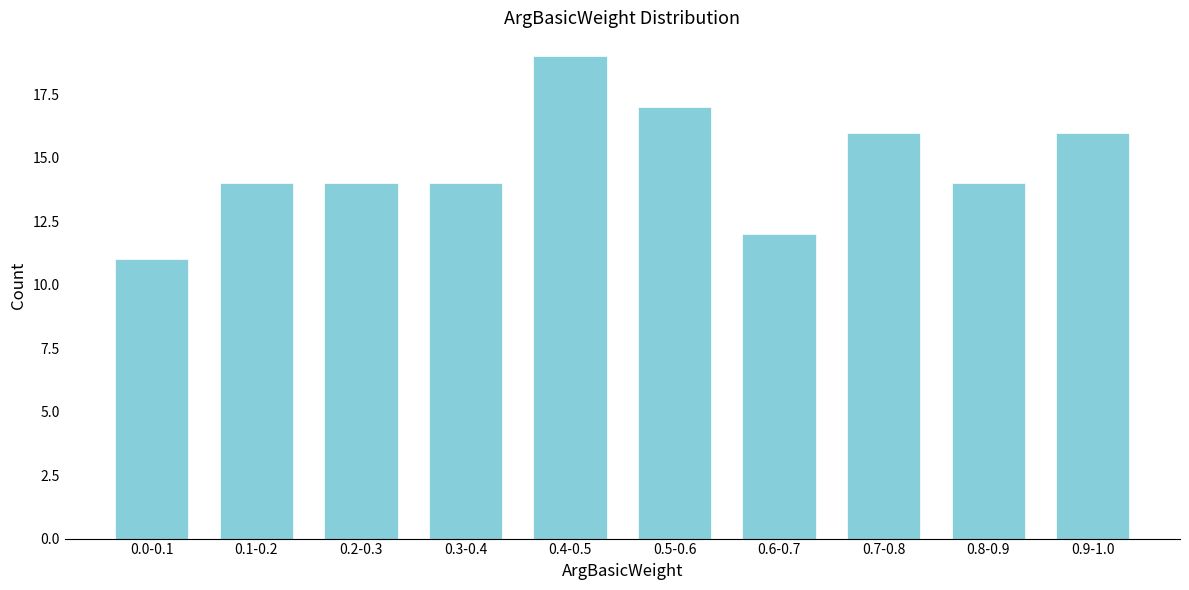

Reading left to right, extract all data points from this chart.

0.0-0.1=11	0.1-0.2=14	0.2-0.3=14	0.3-0.4=14	0.4-0.5=19	0.5-0.6=17	0.6-0.7=12	0.7-0.8=16	0.8-0.9=14	0.9-1.0=16